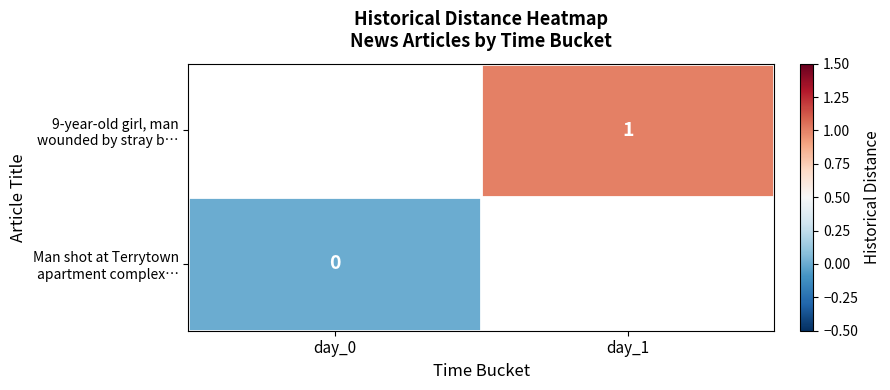

Rank the series by their average value, from highest to lowest.

9-year-old girl, man wounded by stray b…, Man shot at Terrytown apartment complex…